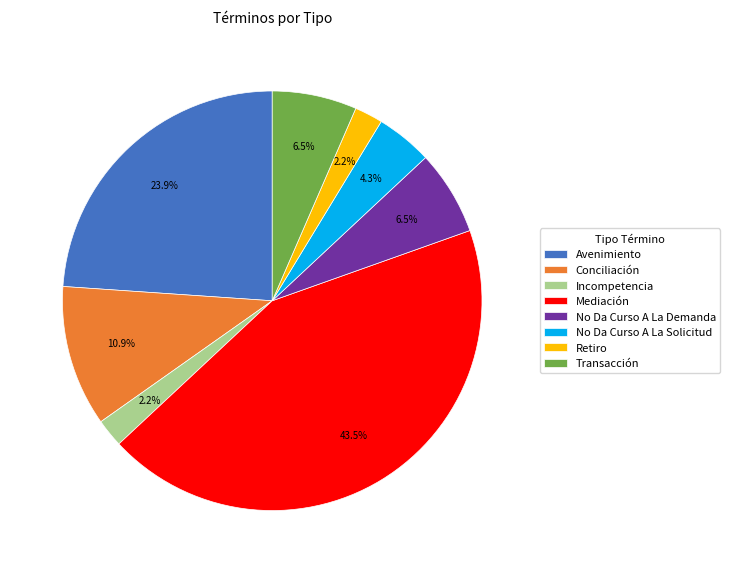

What is the largest slice in the pie chart?

Mediación